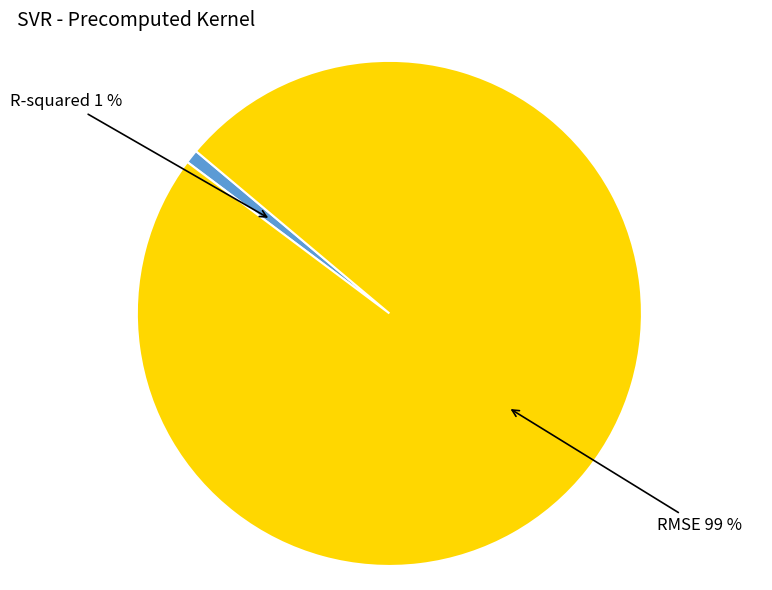

To the nearest percent, what is the average slice percentage?

50%